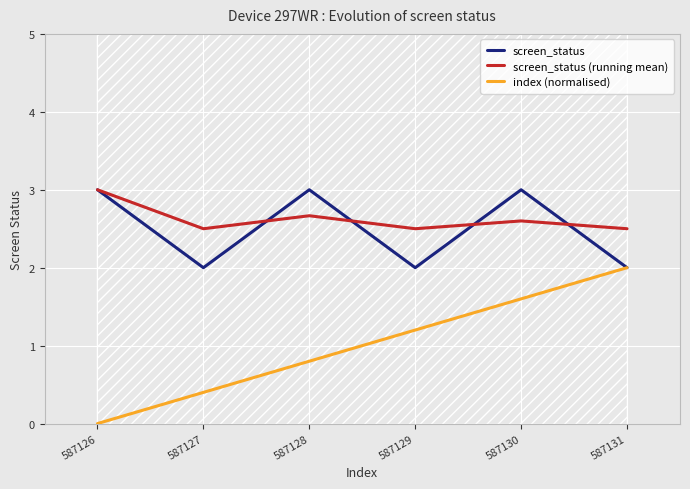

Rank the series at 587131 from highest to lowest value.

screen_status (running mean), screen_status, index (normalised)